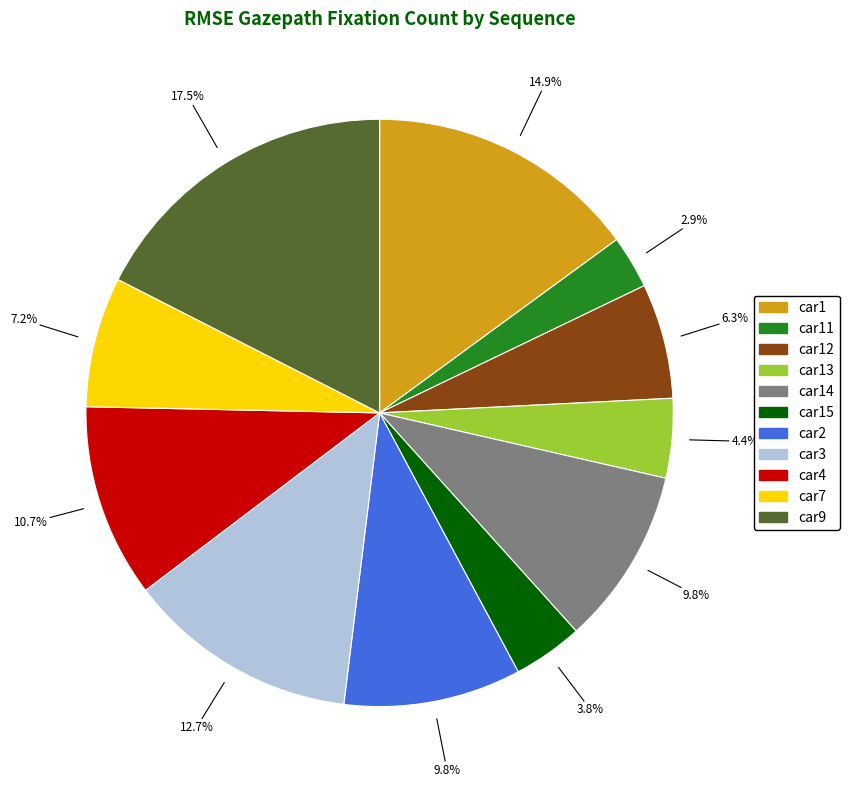

Does car1 account for over 50% of the chart?

No